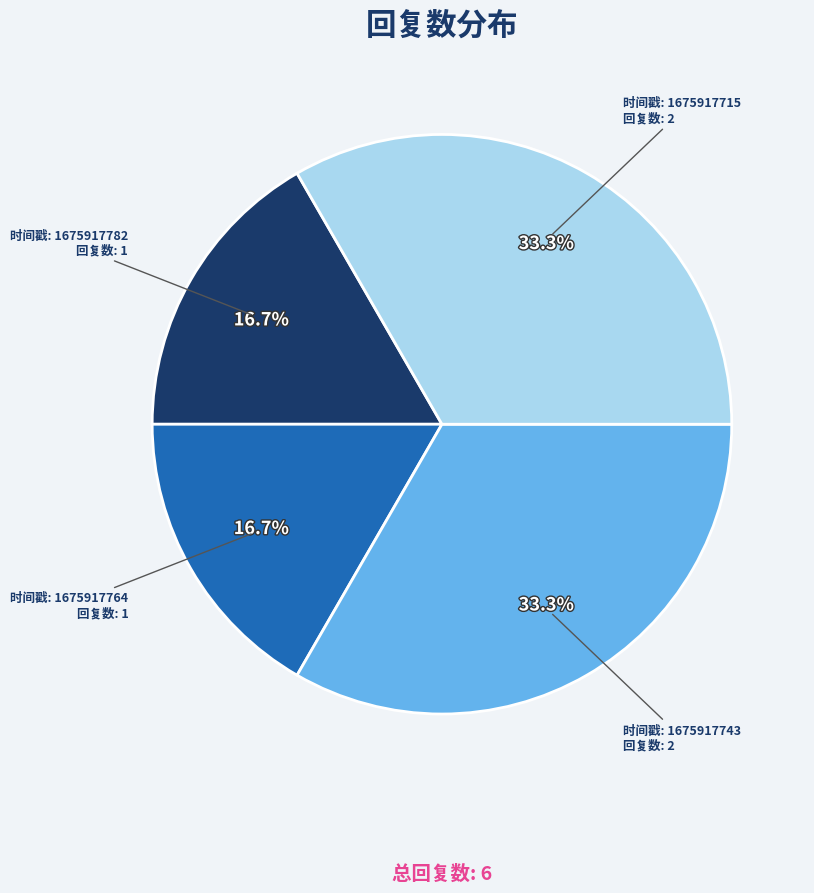

Is there any slice that represents more than half of the pie?

No